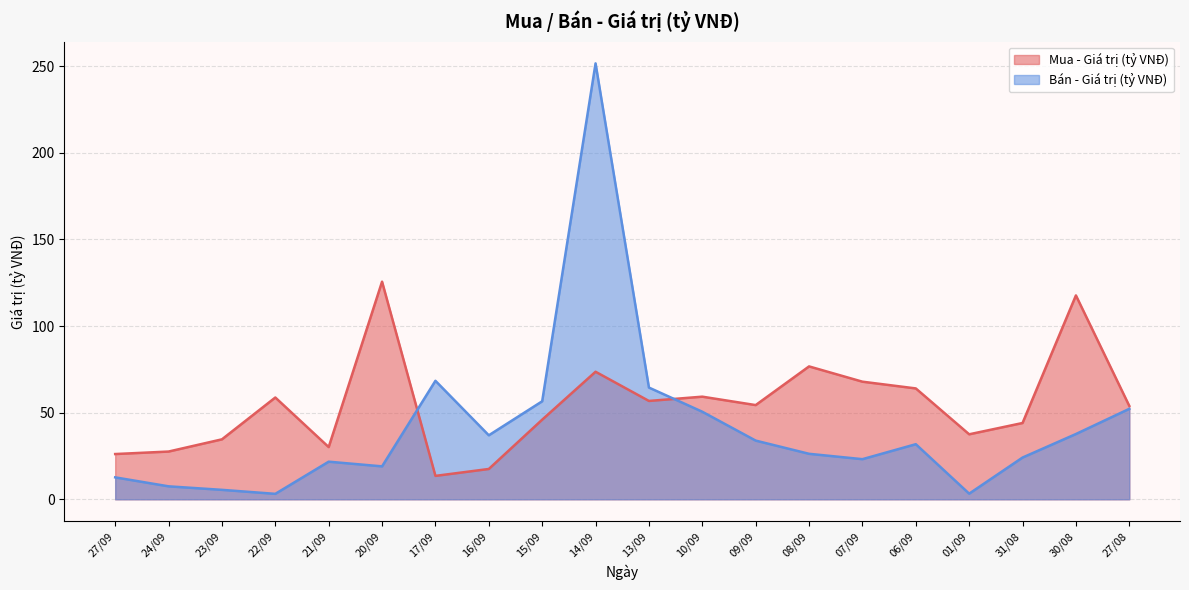

At 17/09, list the series in order from smallest to largest.

Mua - Giá trị (tỷ VNĐ), Bán - Giá trị (tỷ VNĐ)